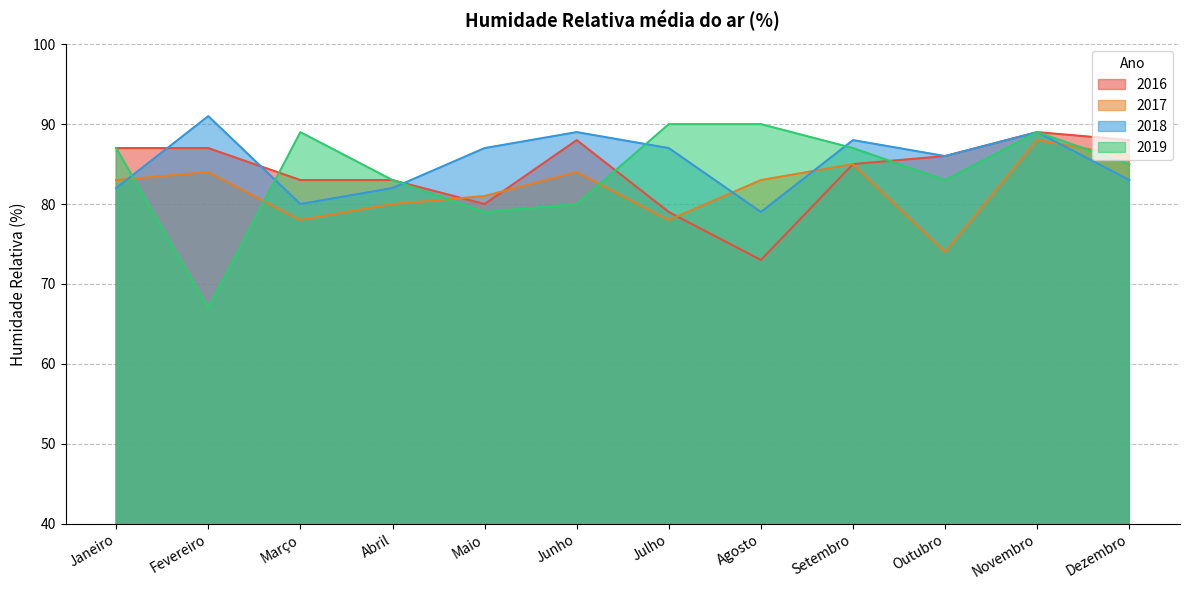

How many lines are shown in the chart?

4